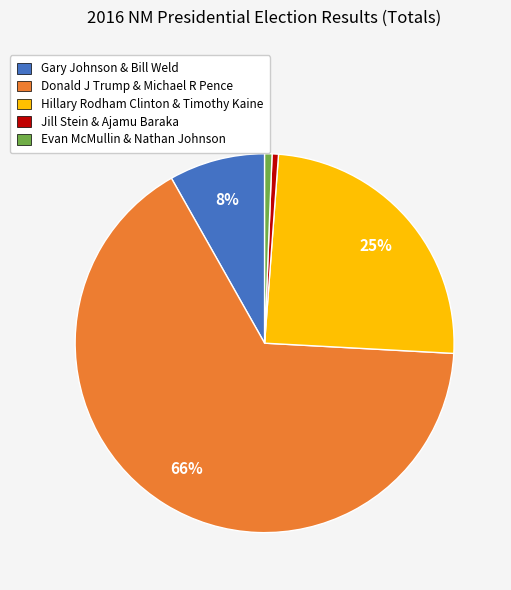

Is it true that Evan McMullin & Nathan Johnson is 15% of the pie?

False